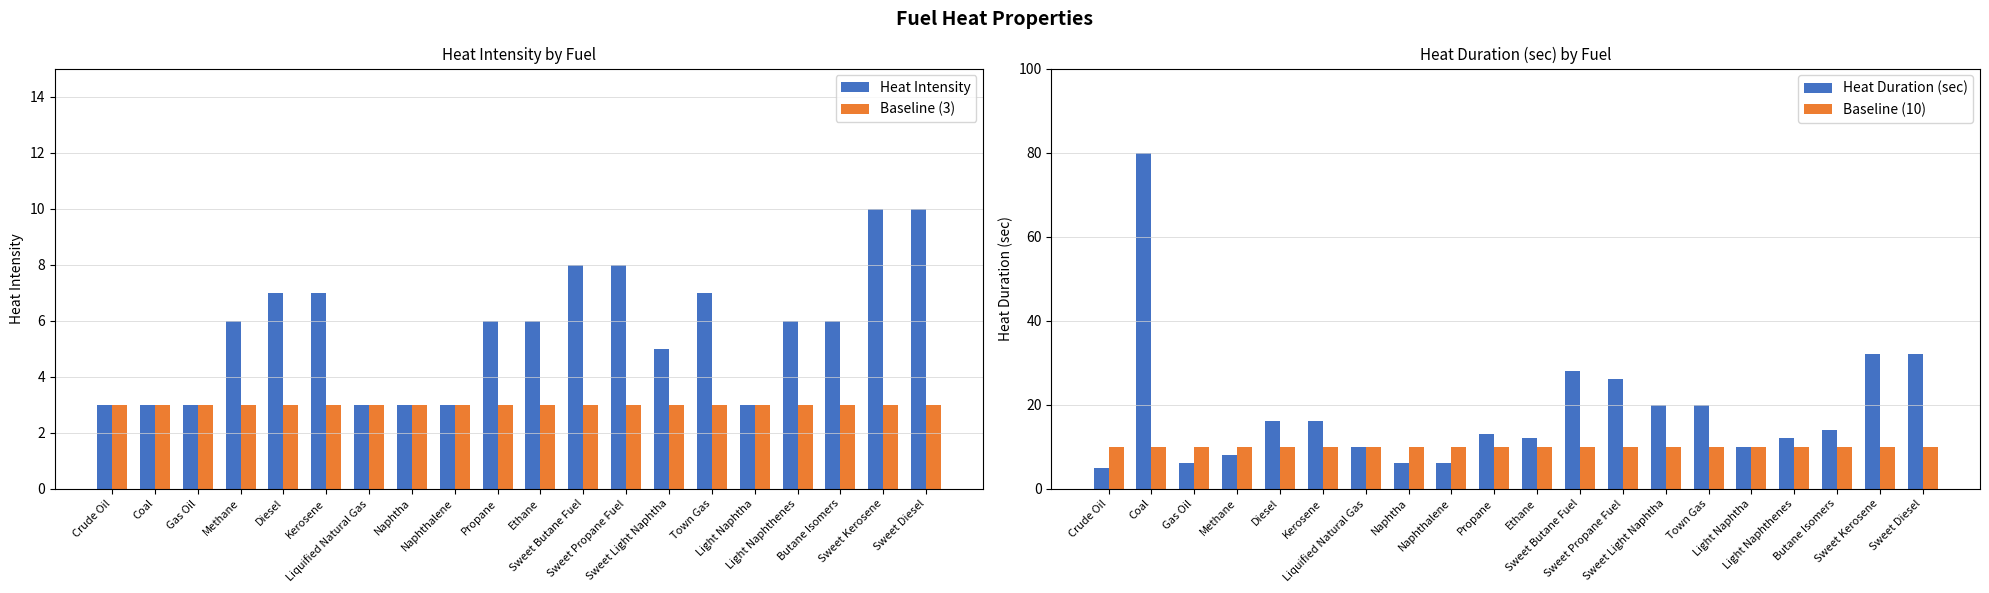

What are all the series names shown in the legend?

Heat Intensity, Baseline (3), Heat Duration (sec), Baseline (10)